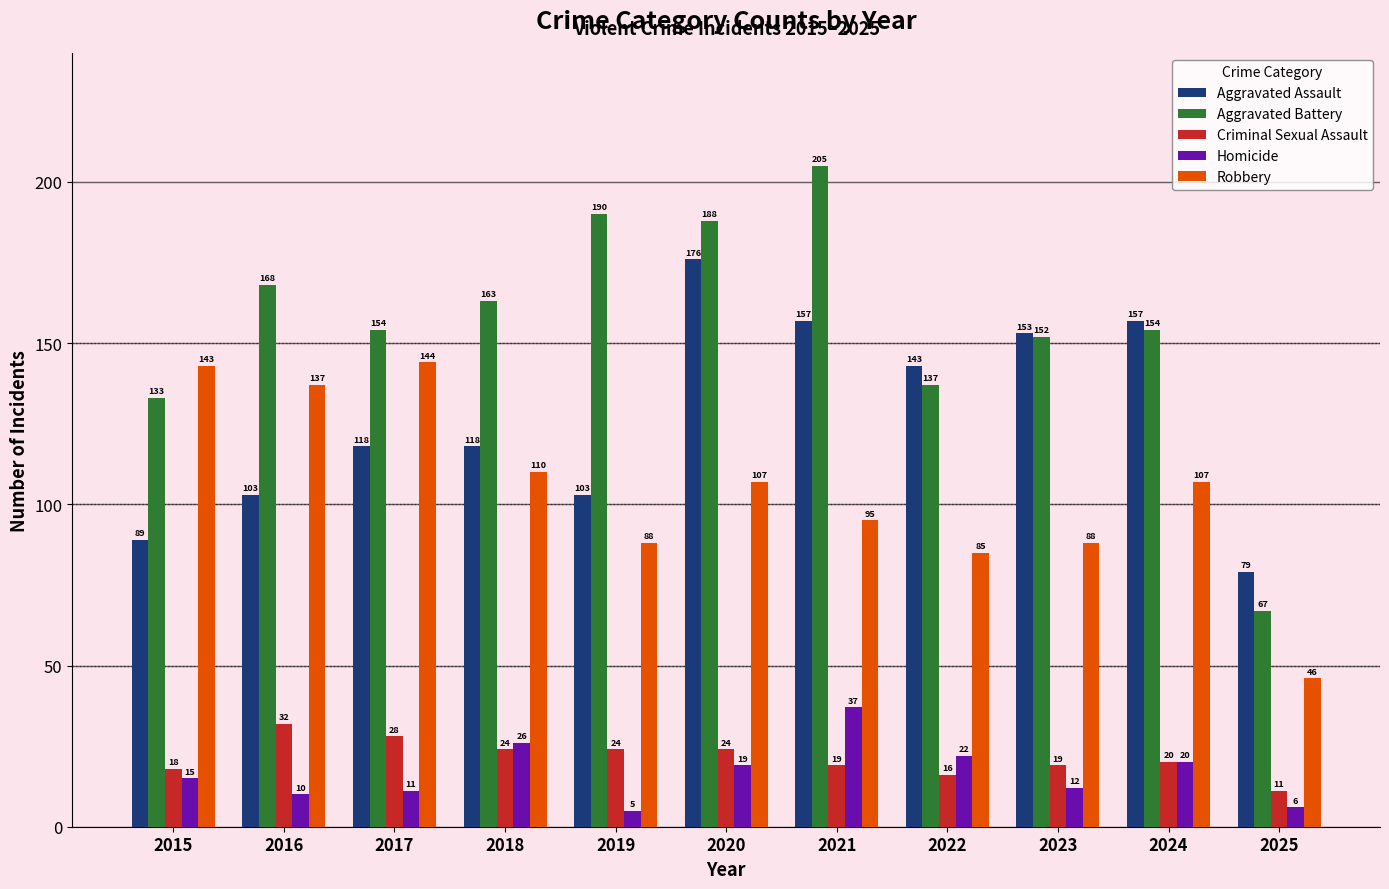

Rank the series at 2017 from highest to lowest value.

Aggravated Battery, Robbery, Aggravated Assault, Criminal Sexual Assault, Homicide